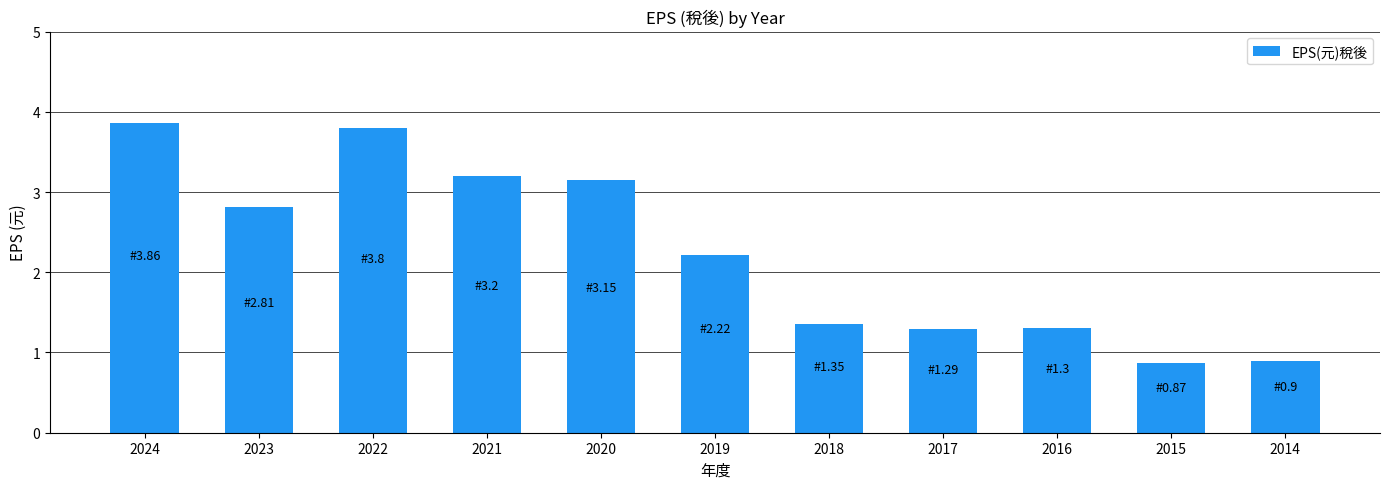

What is the smallest value displayed?

0.9